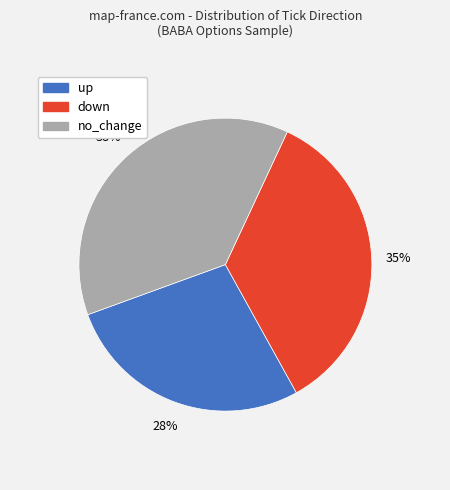

Rank the categories by value from highest to lowest.

no_change, down, up